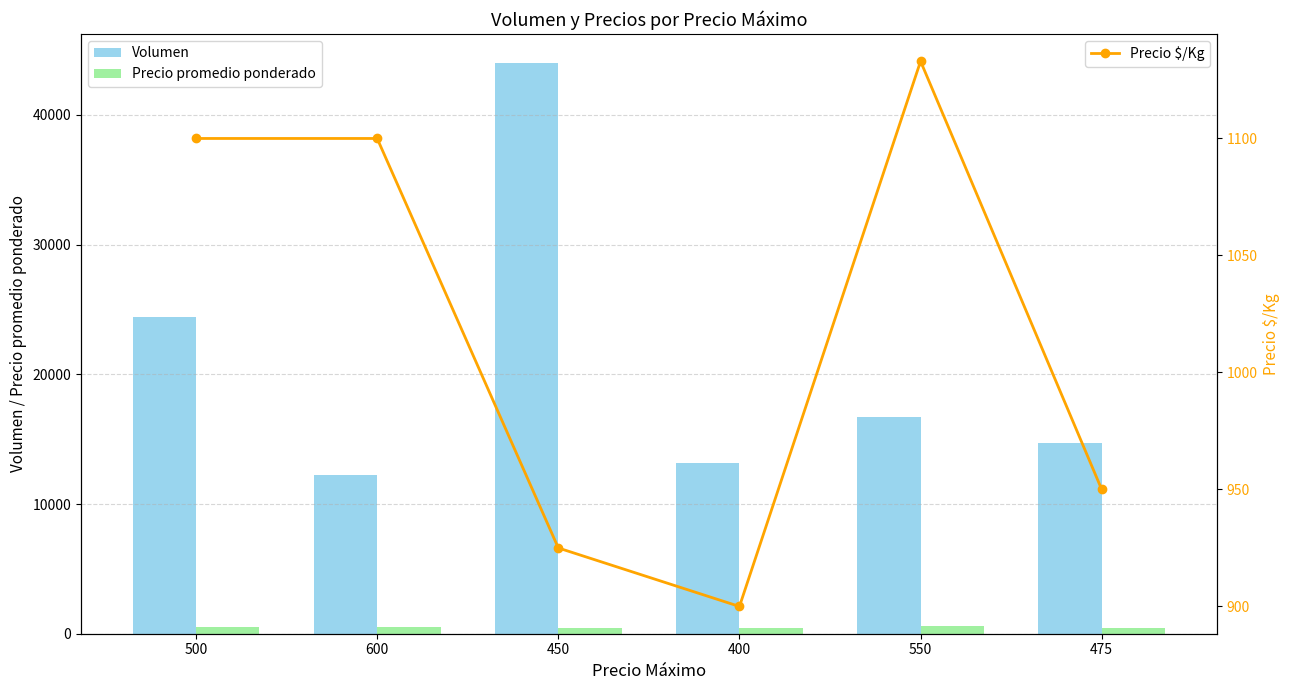

What are all the series names shown in the legend?

Volumen, Precio promedio ponderado, Precio $/Kg